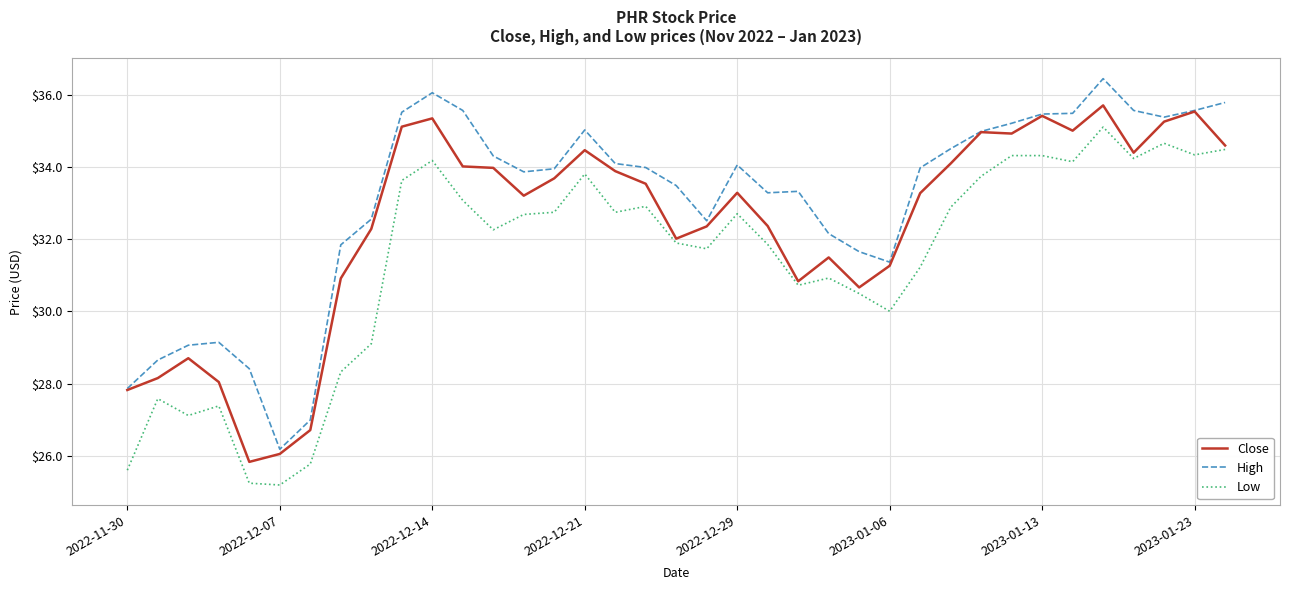

List the series in order of their overall mean, lowest first.

Low, Close, High